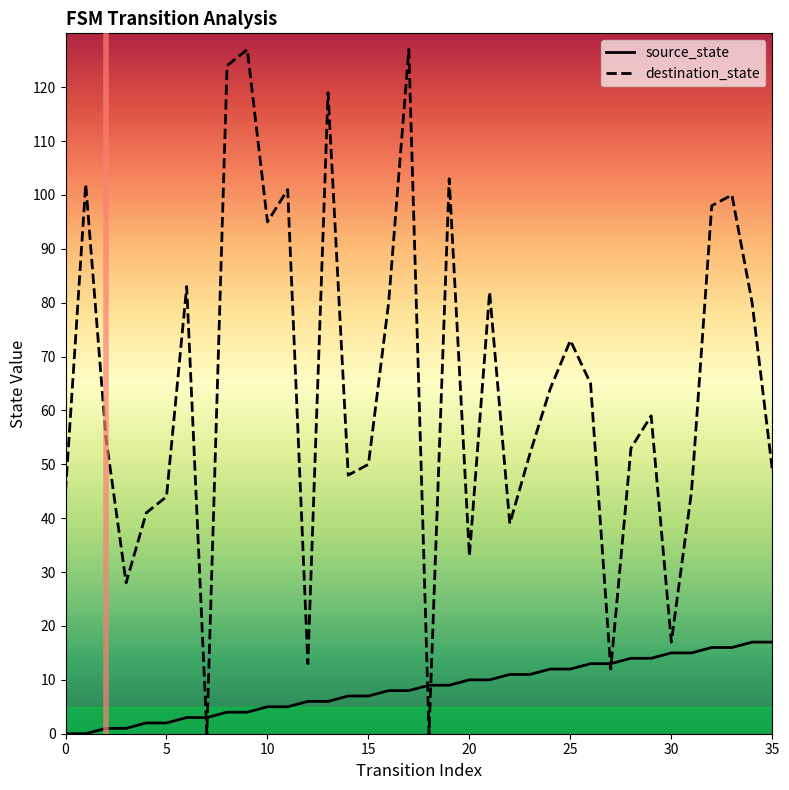

Reading left to right, list all the values displayed in this chart.

source_state: 0	0	1	1	2	2	3	3	4	4	5	5	6	6	7	7	8	8	9	9	10	10	11	11	12	12	13	13	14	14	15	15	16	16	17	17
destination_state: 45	102	55	28	41	44	83	0	124	127	95	101	13	119	48	50	80	127	0	103	33	82	39	52	64	73	65	12	53	59	17	45	98	100	80	49